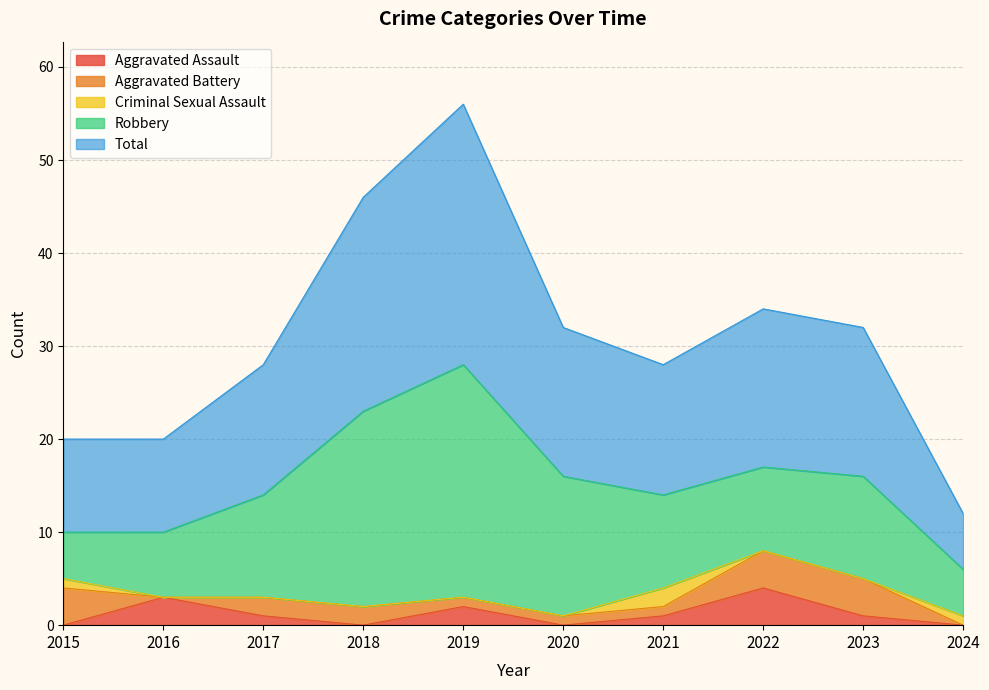

What is the approximate value of Total at 2017?

14